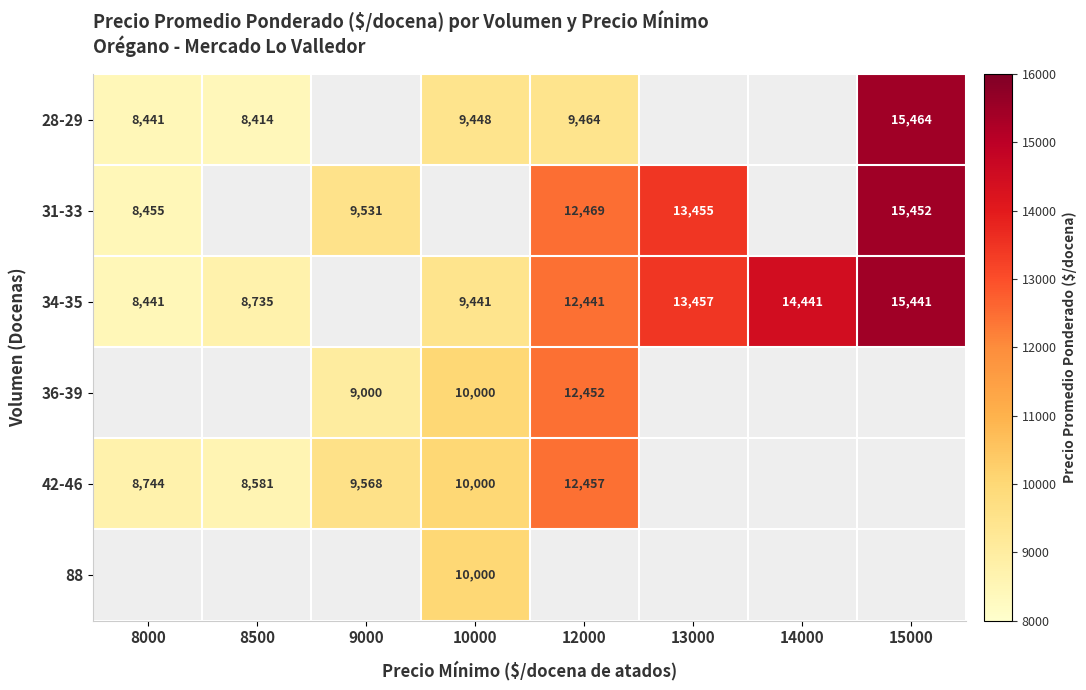

Is the value of 31-33 at 12000 greater than the value of 36-39 at 9000?

Yes